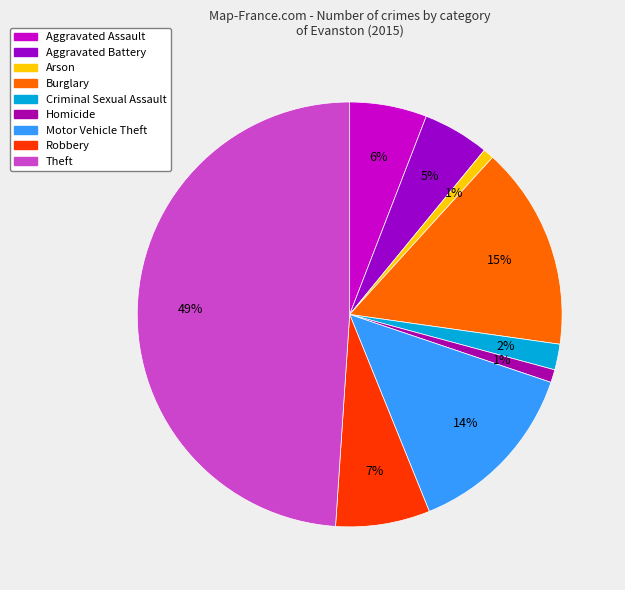

What is the change in value from Aggravated Assault to Criminal Sexual Assault?

-24